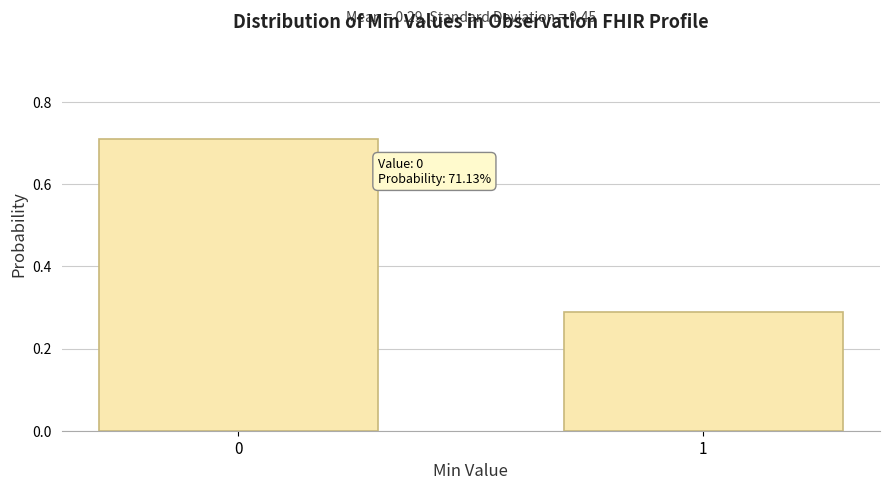

The chart shows a value of 0.1 at 1. True or false?

False